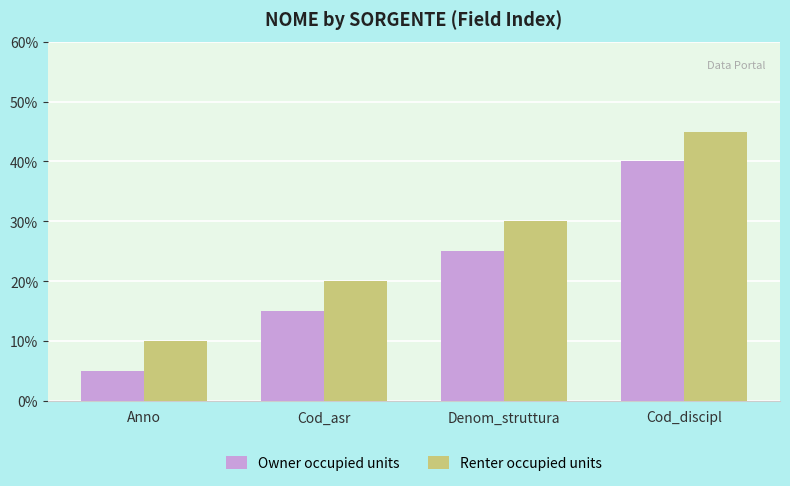

How many values in the Owner occupied units series are below 25?

2